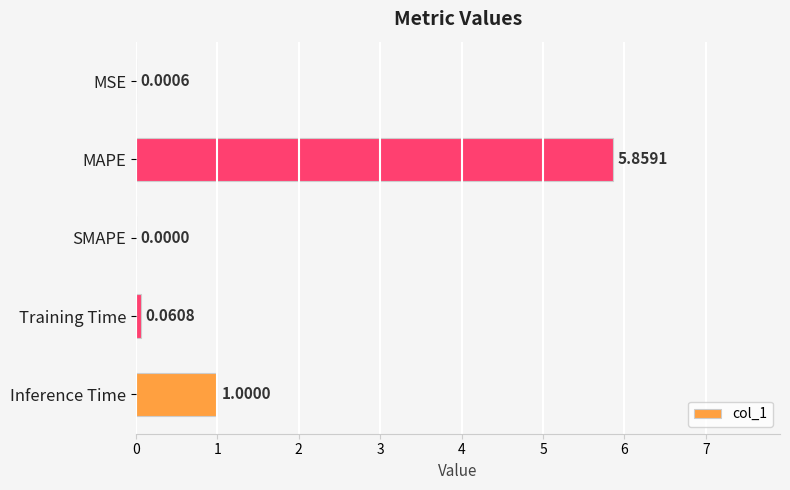

Are the bars horizontal?

Yes